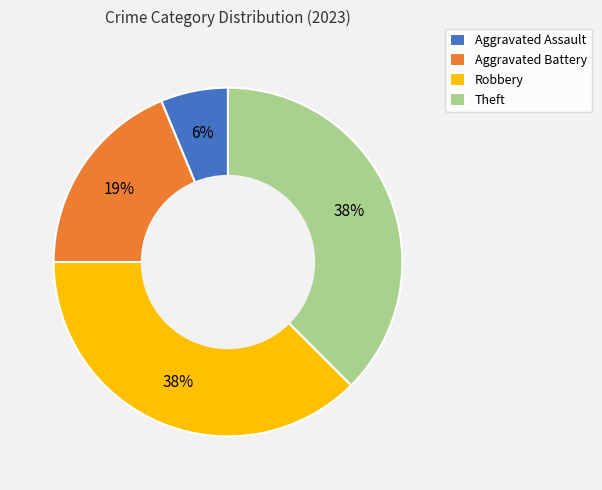

The Aggravated Battery slice represents 19% of the pie. True or false?

True